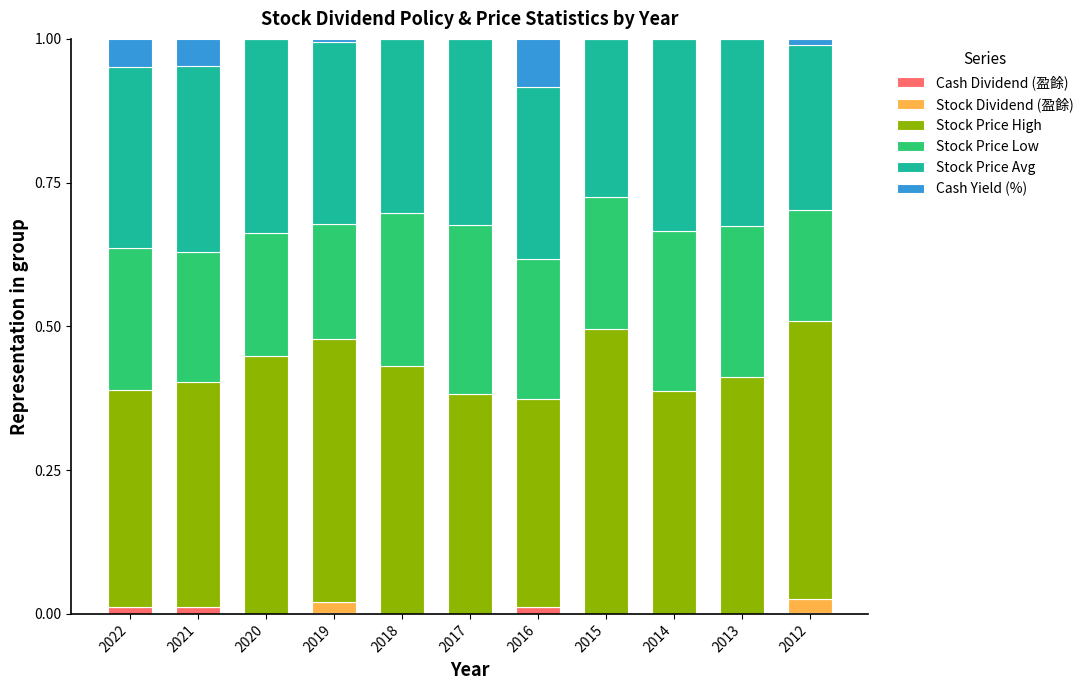

What is the total value across all series at 2013?

1.0